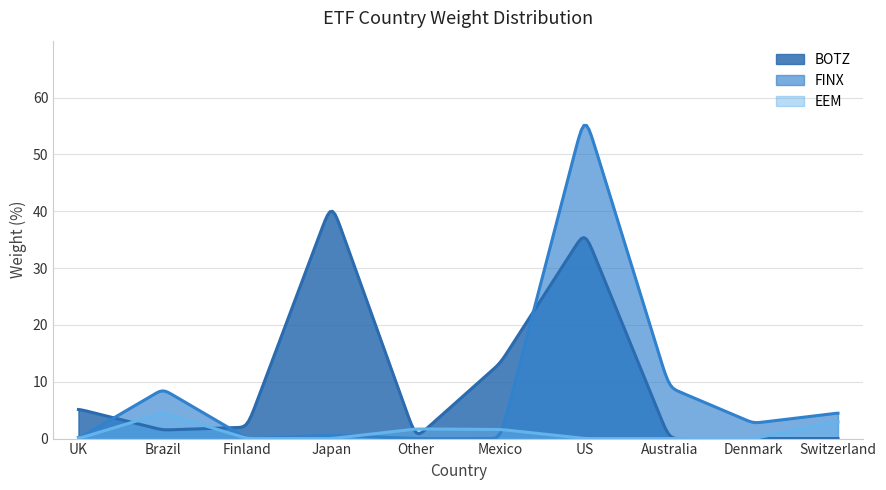

What are all the series names shown in the legend?

BOTZ, FINX, EEM